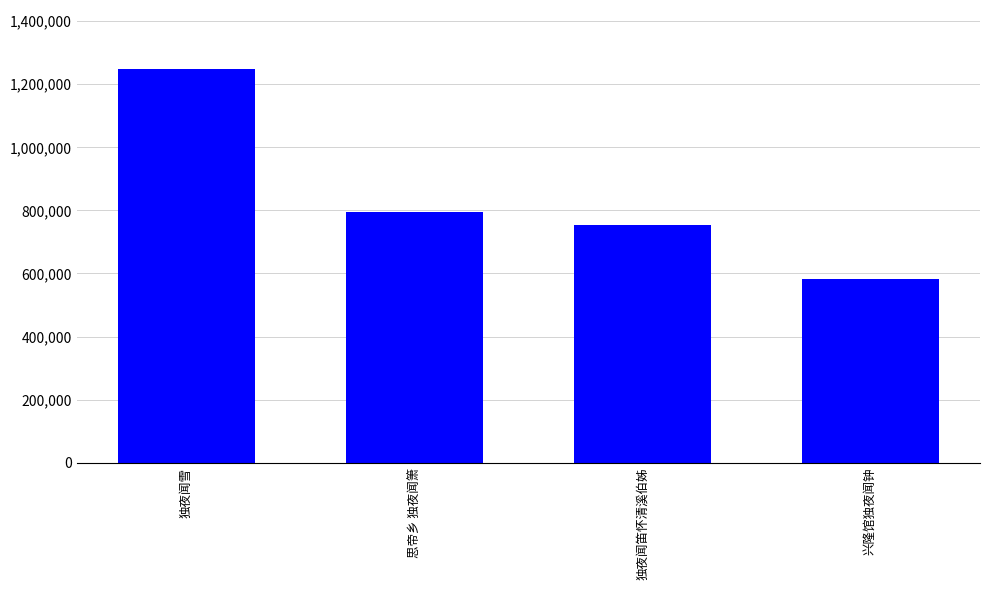

Reading left to right, transcribe all the data shown in this chart.

独夜闻雪=1248384	思帝乡 独夜闻箫=795312	独夜闻笛怀清溪伯姊=754165	兴隆馆独夜闻钟=583674